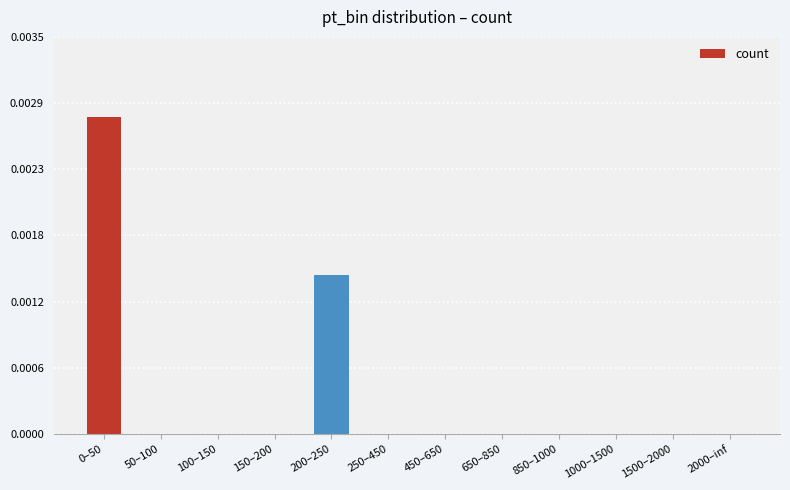

Are the bars horizontal?

No